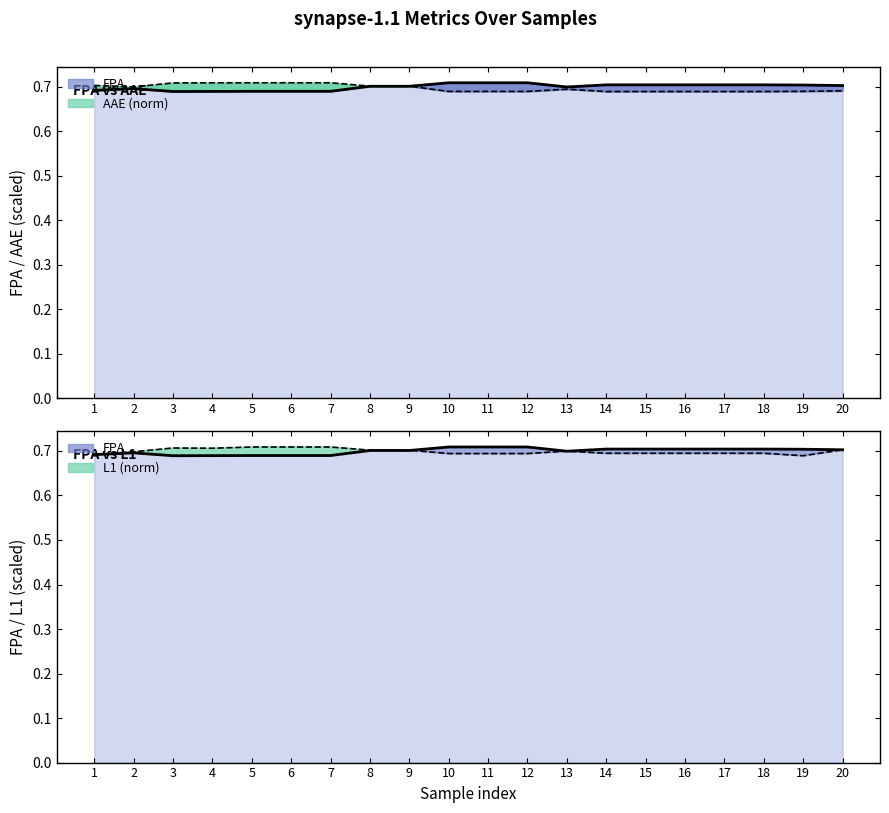

The AAE_norm series shows 0.7 at 20. True or false?

True